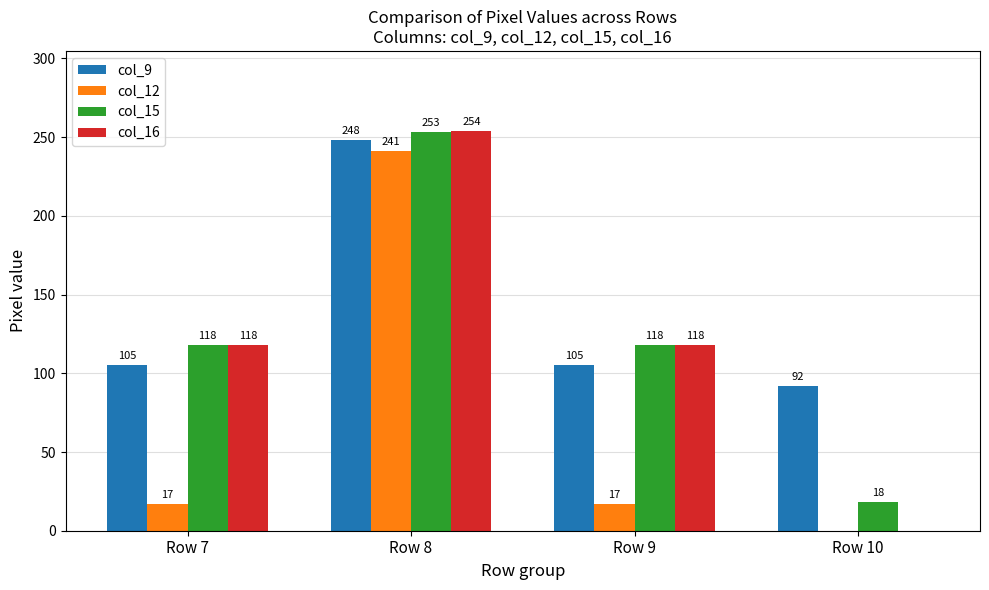

What value does the col_9 series have at Row 8?

248